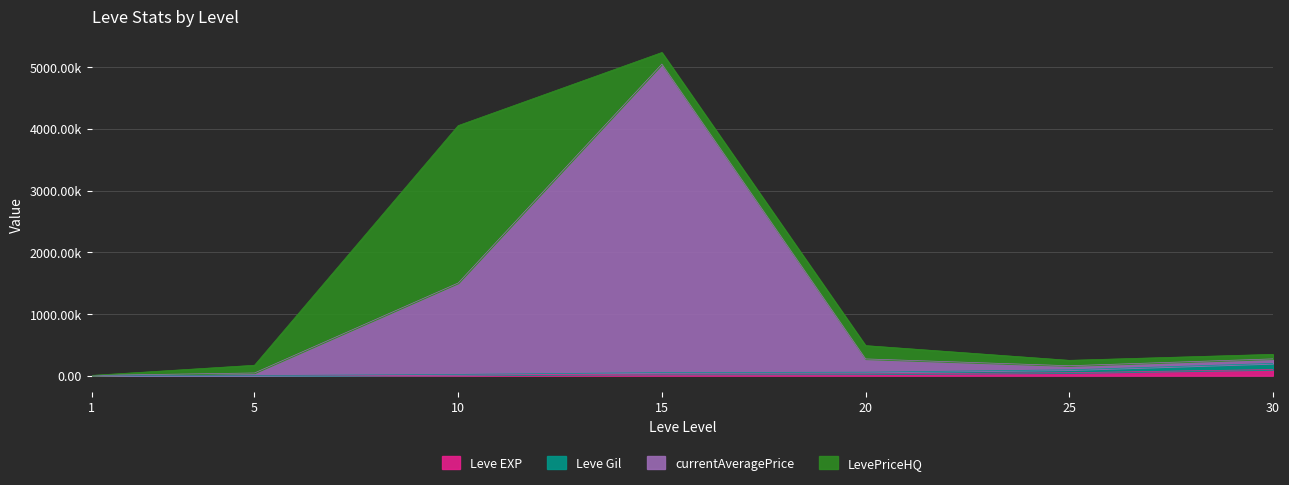

True or false: Leve Gil and currentAveragePrice cross at least once.

False